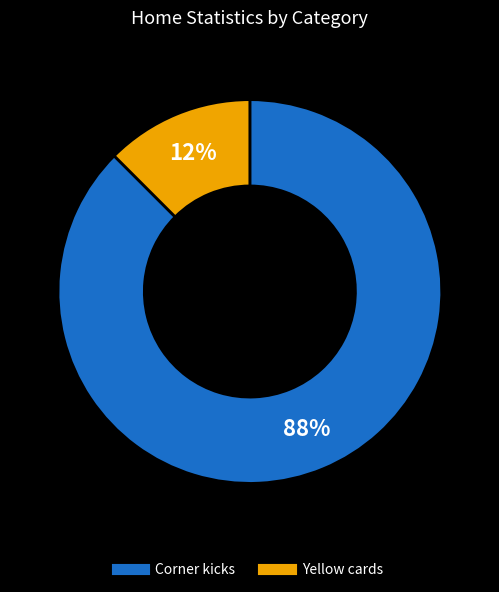

How many slices are in this pie chart?

2